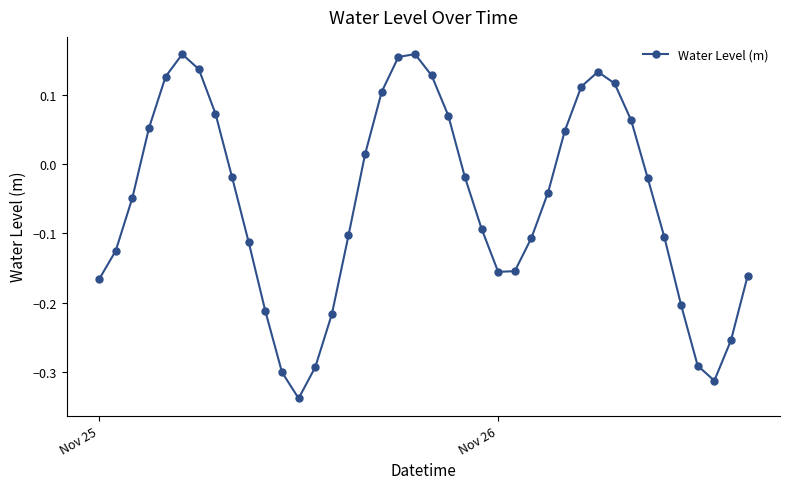

How many interior local peaks (higher than both neighbors) does the data have?

3